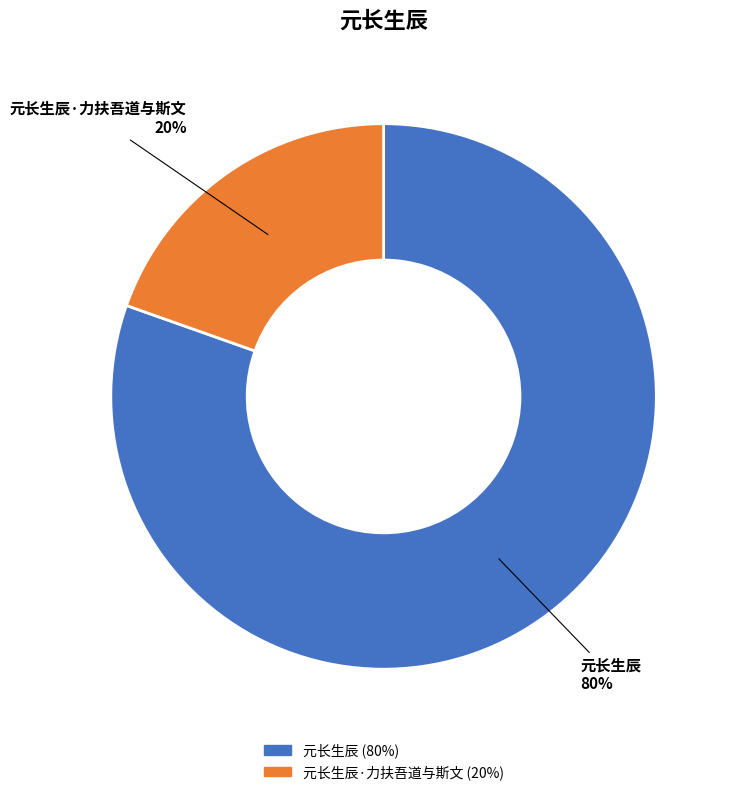

Does any single category account for the majority?

Yes